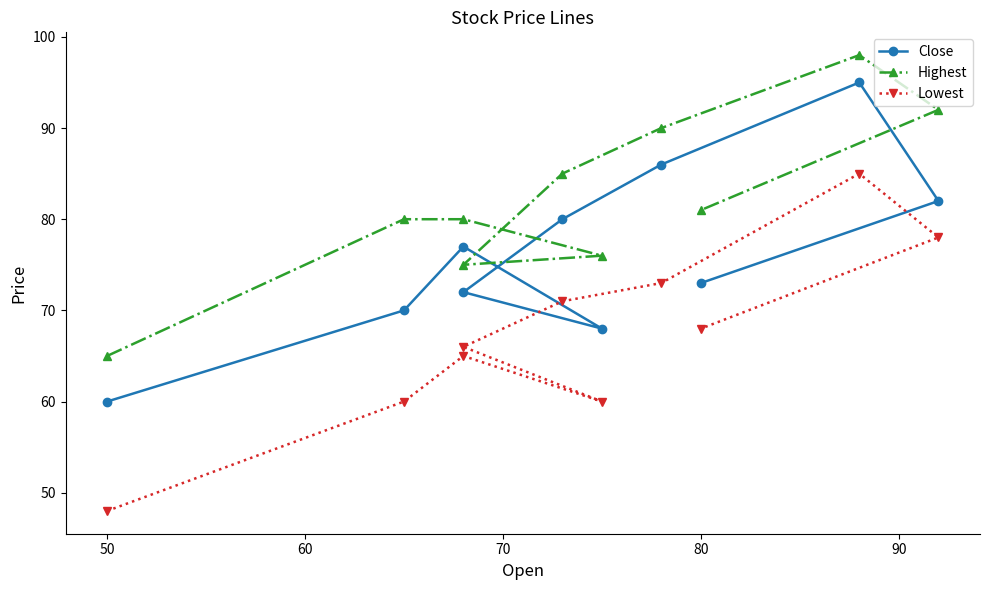

How many values in the Highest series exceed 81?

4